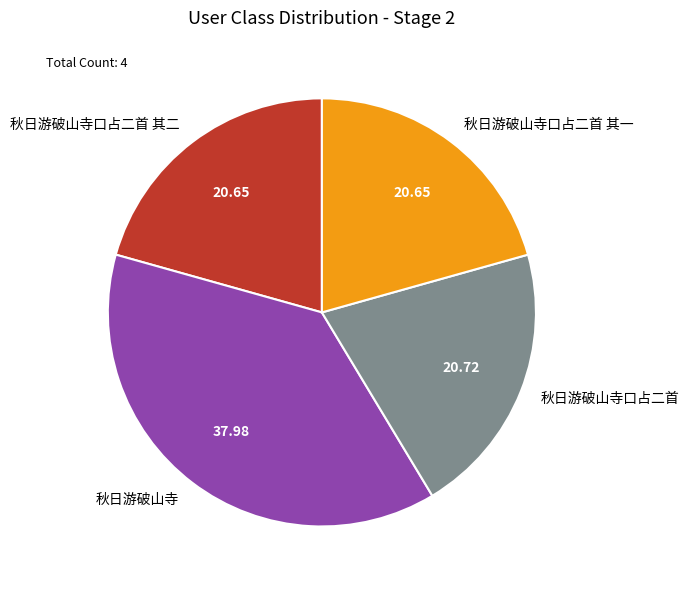

Approximately how many times larger is the value at 秋日游破山寺口占二首 其二 compared to 秋日游破山寺口占二首?

1.0